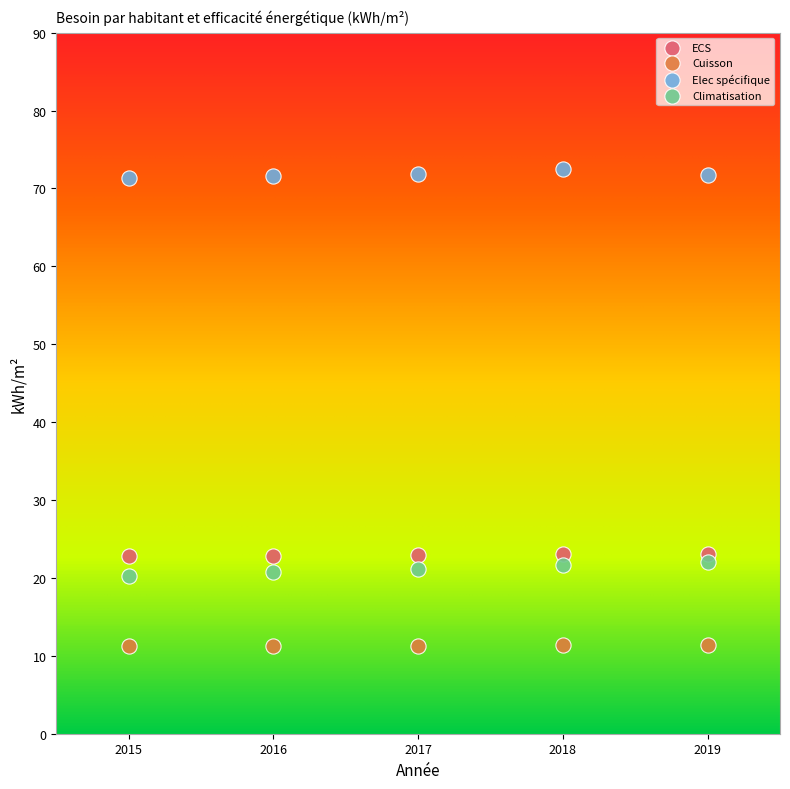

Which series contains the lowest Y value?

Cuisson